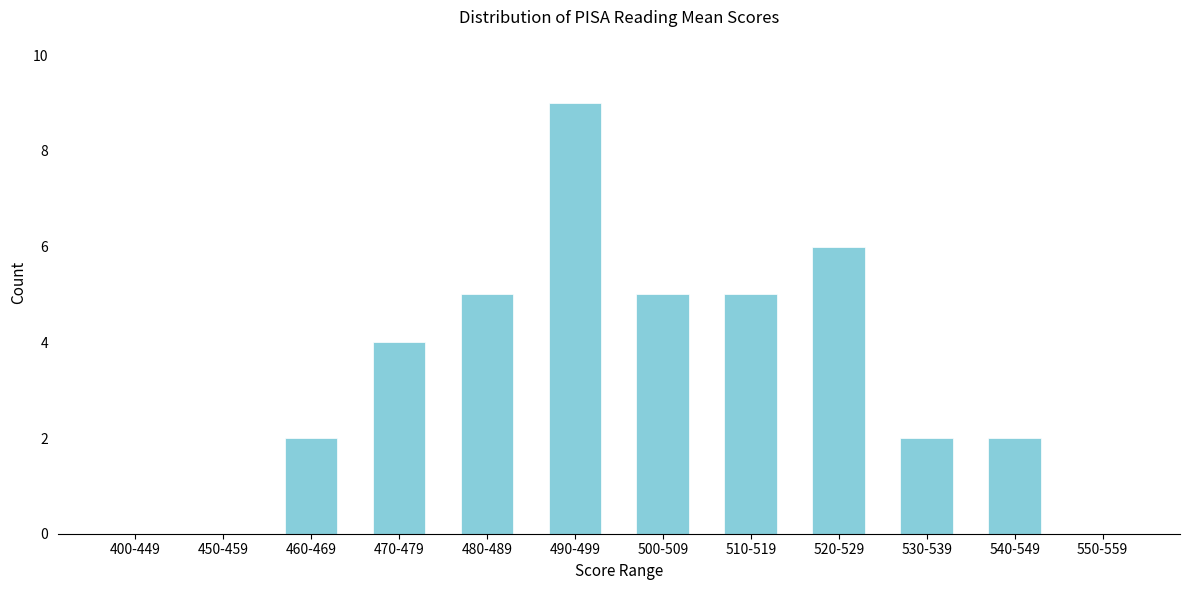

Reading right to left, transcribe all the data shown in this chart.

550-559=0	540-549=2	530-539=2	520-529=6	510-519=5	500-509=5	490-499=9	480-489=5	470-479=4	460-469=2	450-459=0	400-449=0